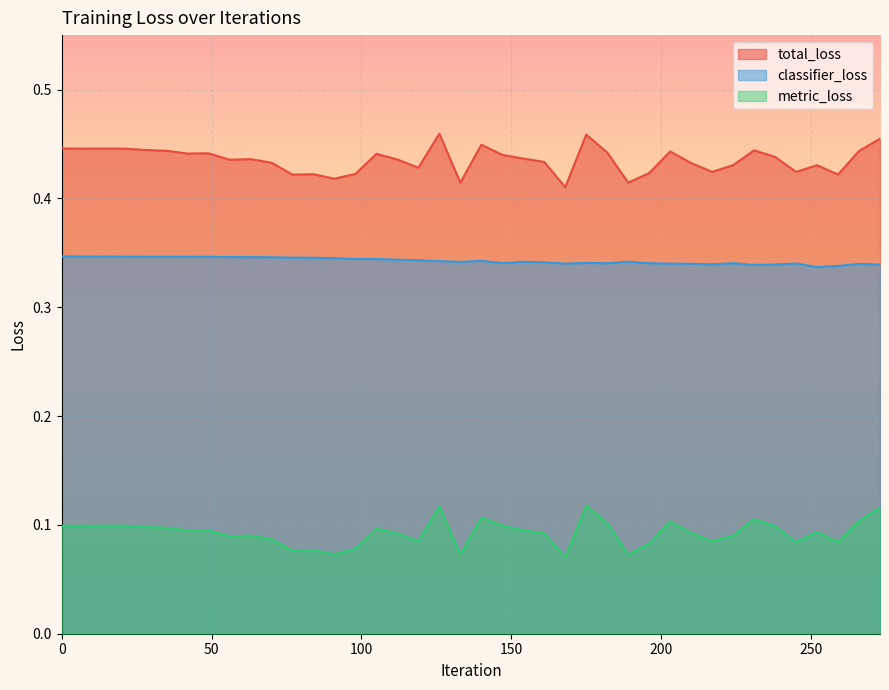

How many lines are shown in the chart?

3